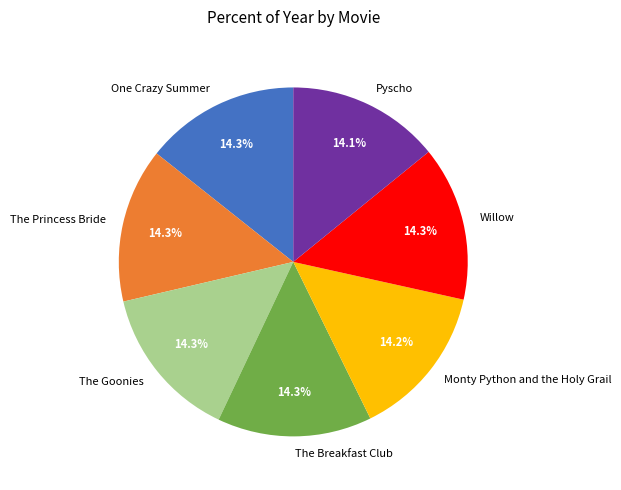

Is it true that Monty Python and the Holy Grail is 5% of the pie?

False